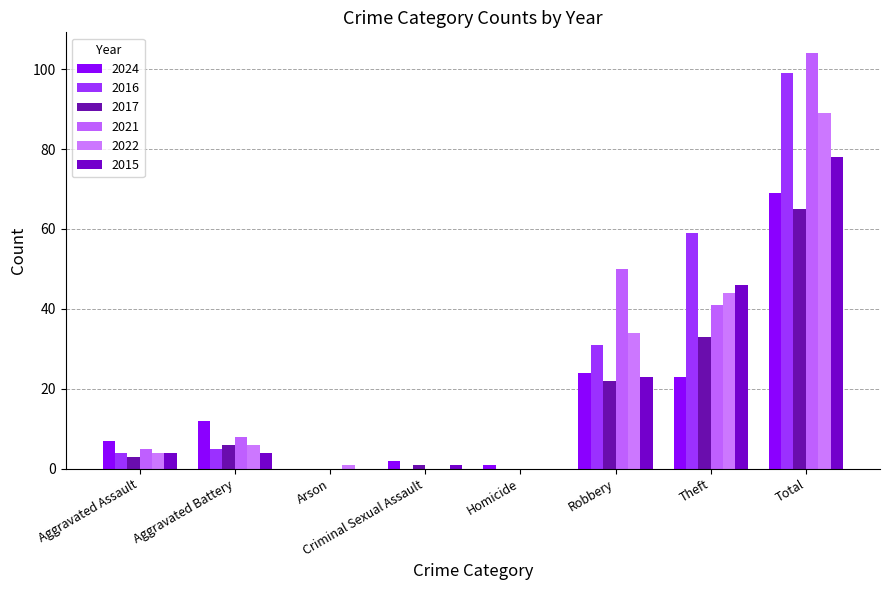

Reading left to right, extract all data points from this chart.

2024: 7	12	0	2	1	24	23	69
2016: 4	5	0	0	0	31	59	99
2017: 3	6	0	1	0	22	33	65
2021: 5	8	0	0	0	50	41	104
2022: 4	6	1	0	0	34	44	89
2015: 4	4	0	1	0	23	46	78